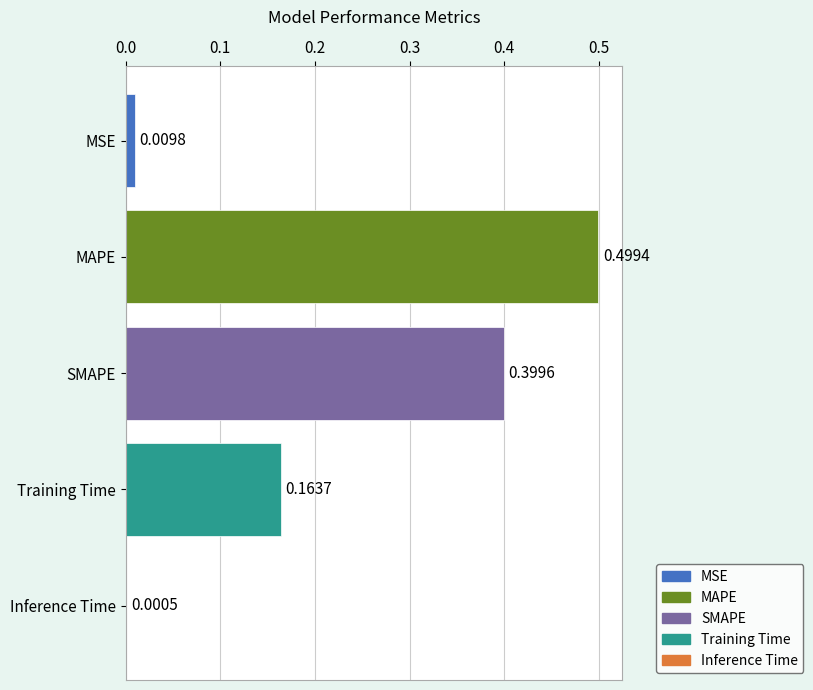

What is the sum of the values at MAPE and Inference Time?

0.5